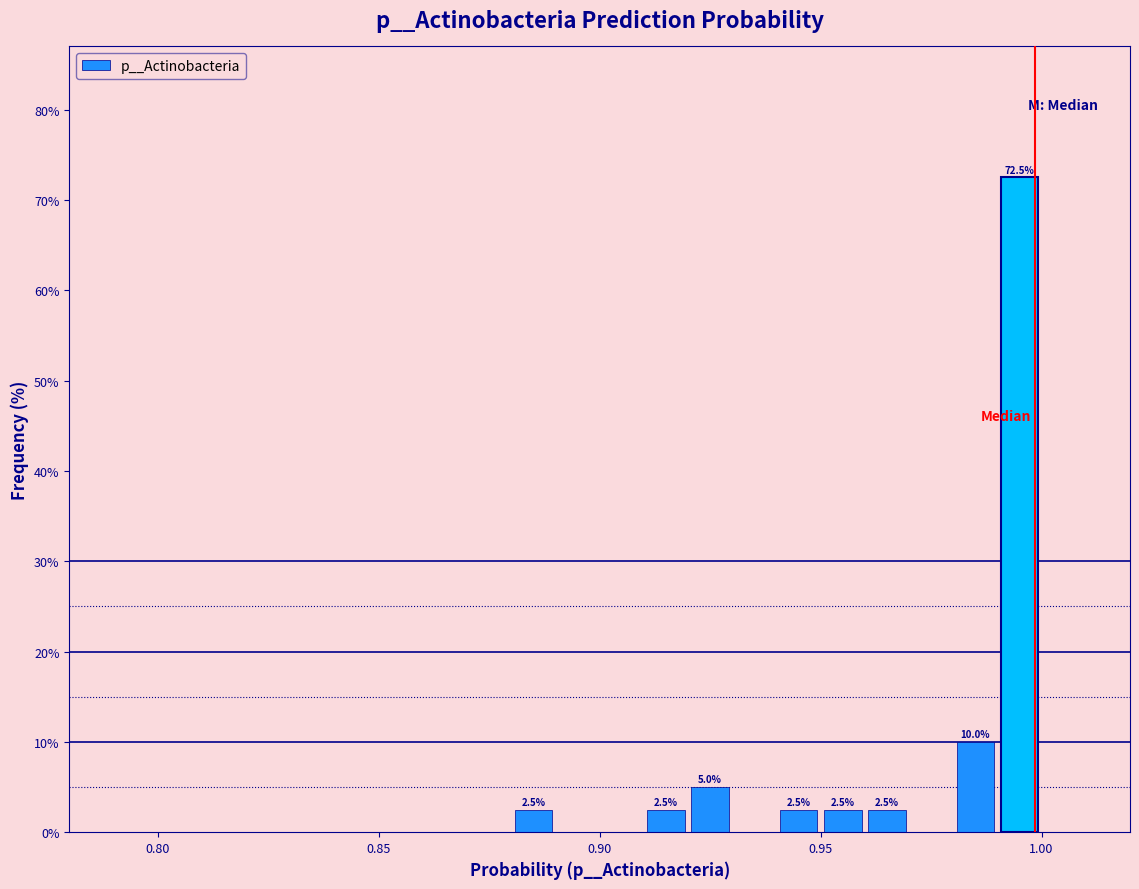

Around what value on the x-axis is the tallest bar? Give the approximate position of its centre, as read against the axis.

0.995